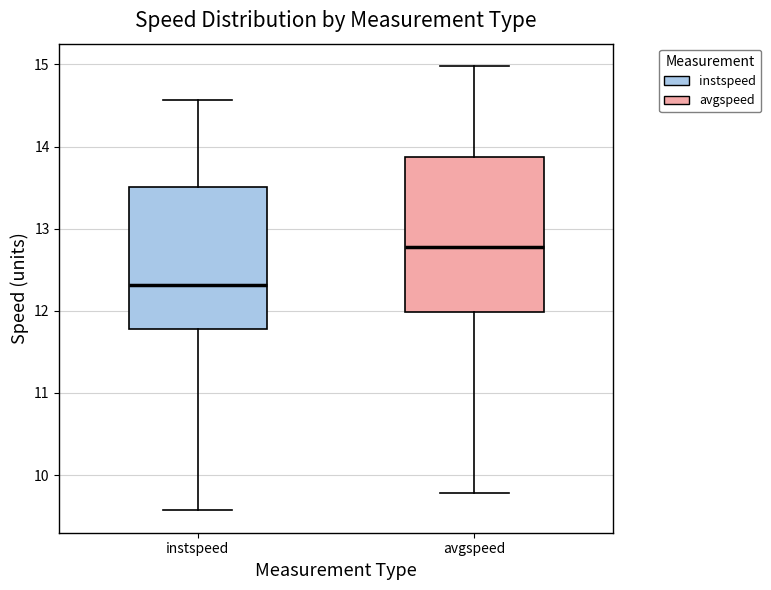

Which box's median line is the highest?

avgspeed